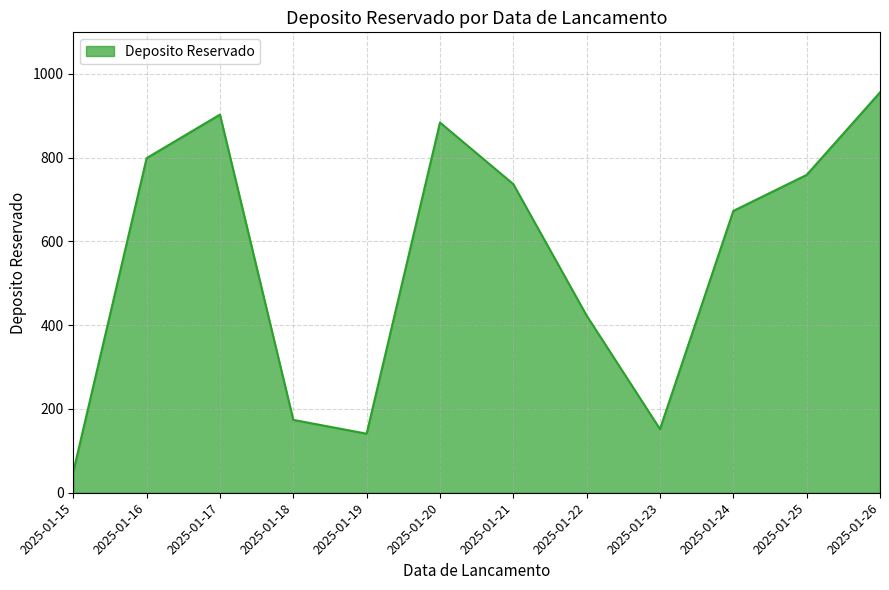

Rank the categories by value from highest to lowest.

2025-01-26, 2025-01-17, 2025-01-20, 2025-01-16, 2025-01-25, 2025-01-21, 2025-01-24, 2025-01-22, 2025-01-18, 2025-01-23, 2025-01-19, 2025-01-15